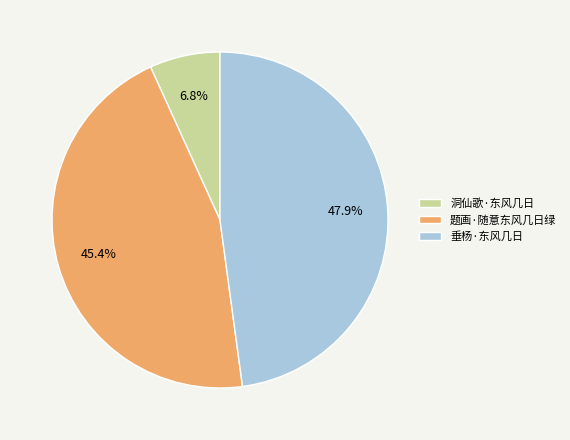

To the nearest percent, what portion does 垂杨·东风几日 represent?

48%